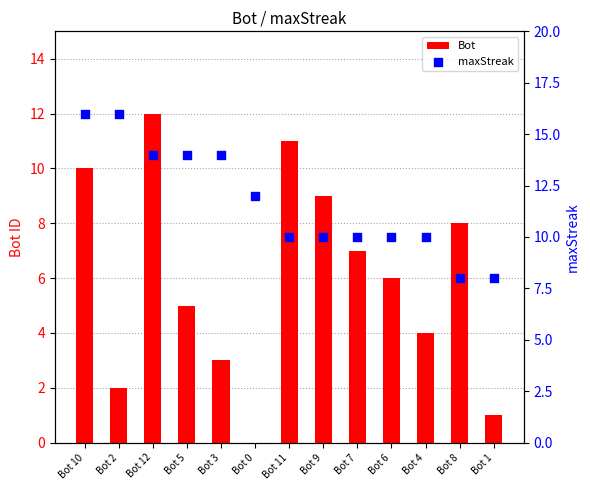

What are all the series names shown in the legend?

Bot, maxStreak